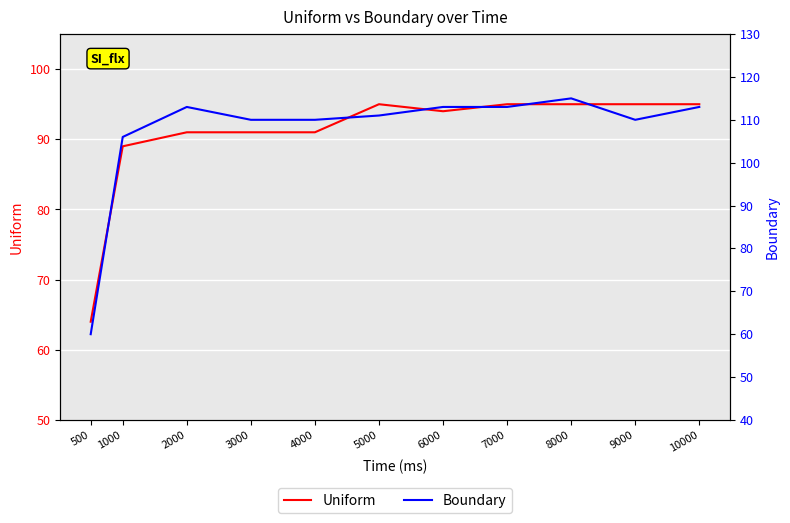

What are all the series names shown in the legend?

Uniform, Boundary